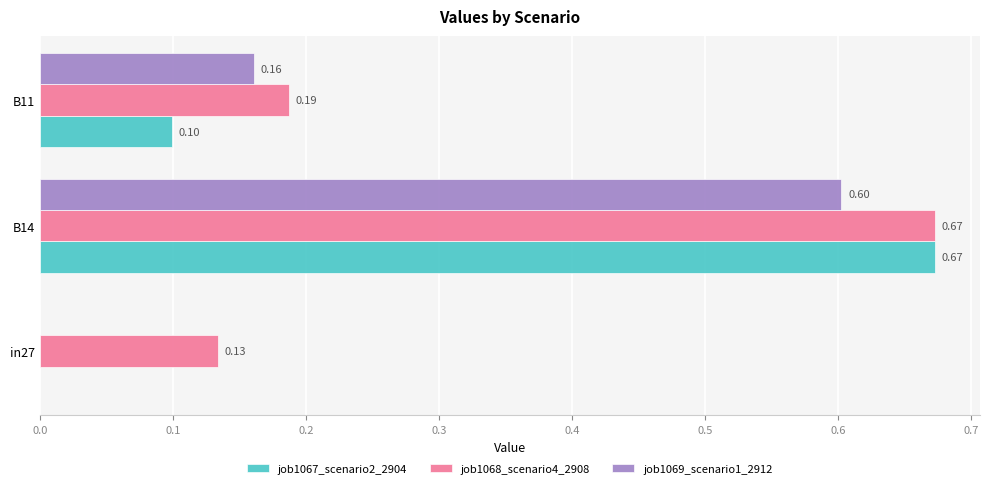

At which label does job1068_scenario4_2908 reach its peak?

B14